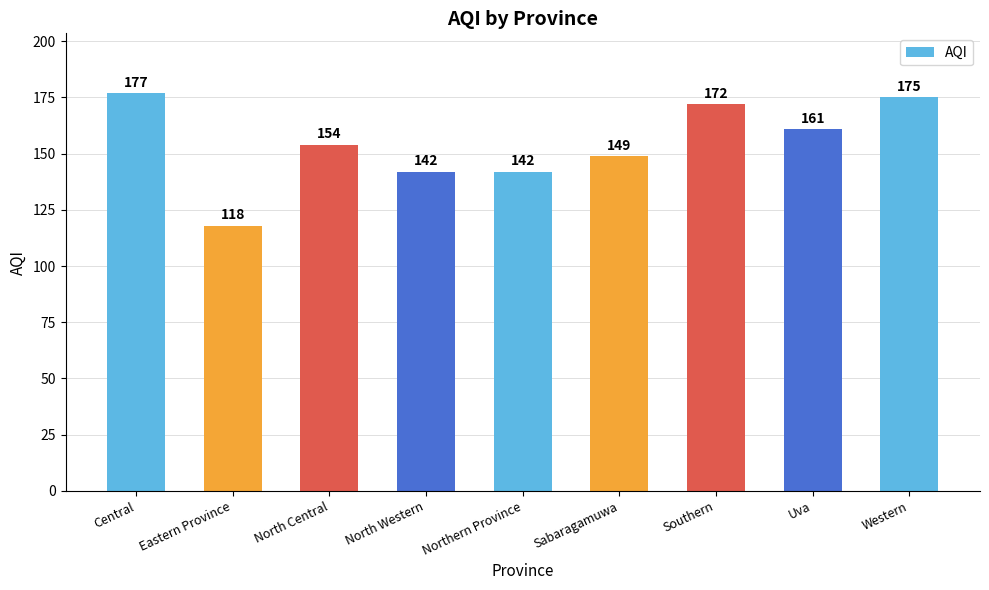

Approximately how many times larger is the value at Western compared to Uva?

1.1